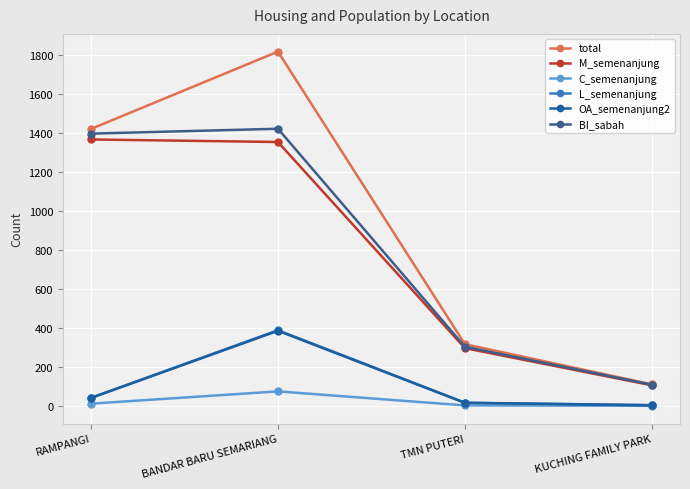

What is the sum of all BI_sabah values?

3234